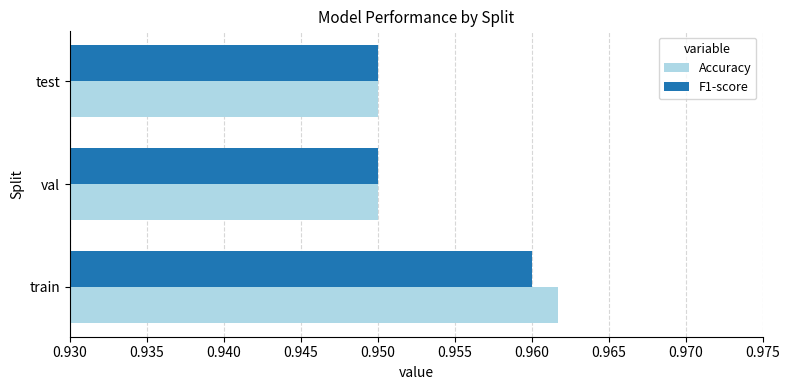

How many F1-score values are between 0 and 1?

3